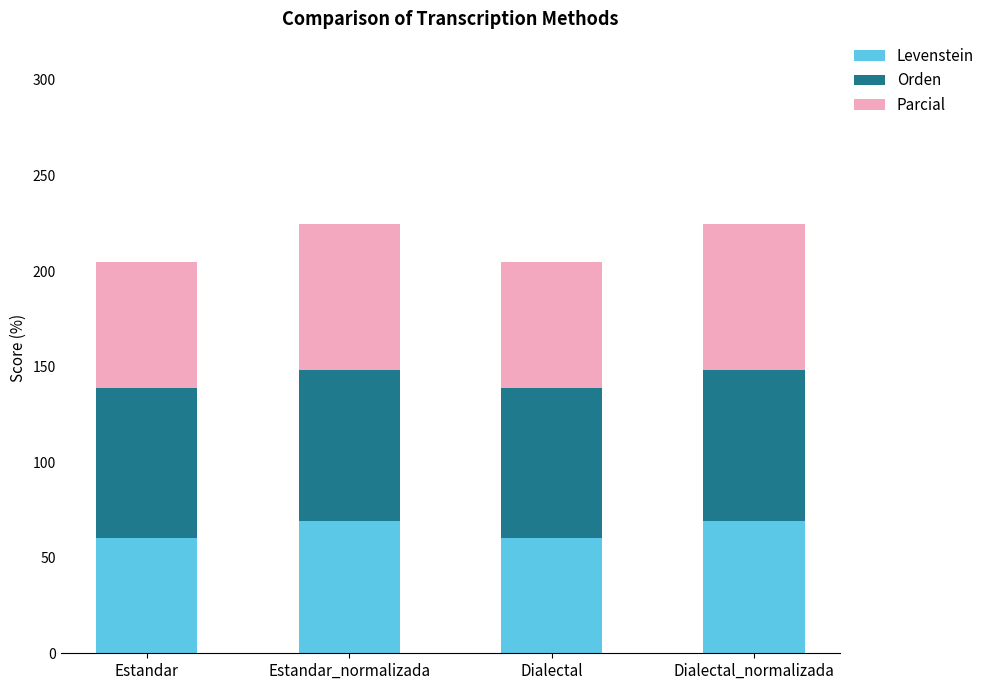

Reading left to right, transcribe the values for Levenstein.

Estandar=60.1	Estandar_normalizada=69.1	Dialectal=60.1	Dialectal_normalizada=69.1